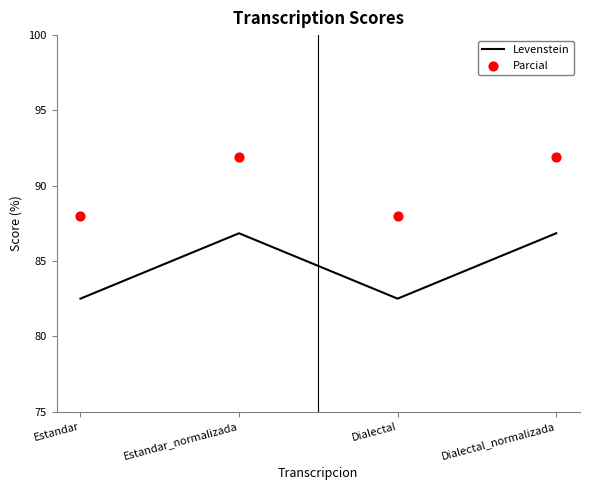

Which series contains the highest Y value?

Parcial